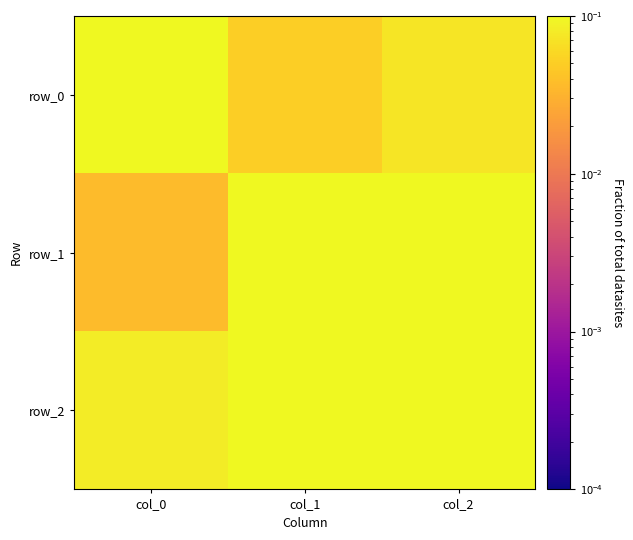

Which series has the widest spread of values?

row_1